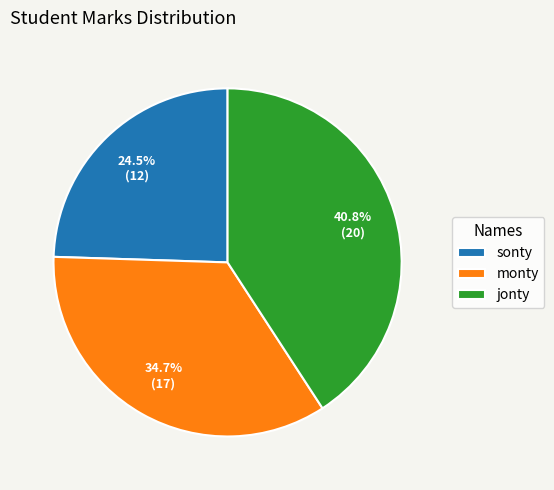

Which category has the smallest portion of the pie?

sonty